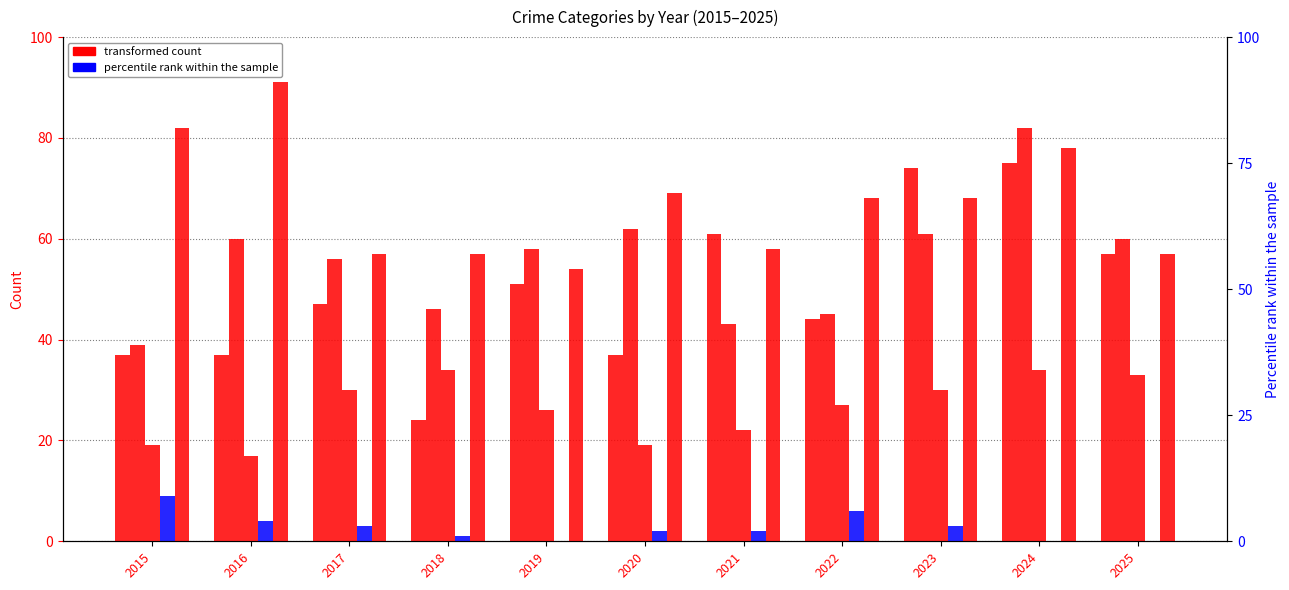

True or false: Robbery has a value of 131 at 2024.

False